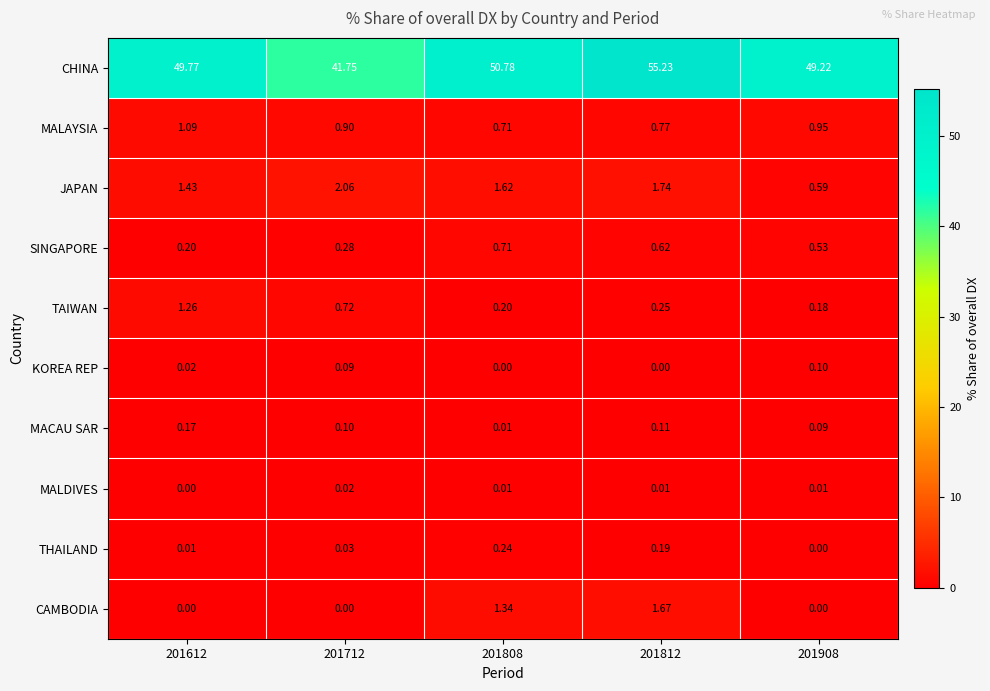

What is the greatest value displayed?

55.2